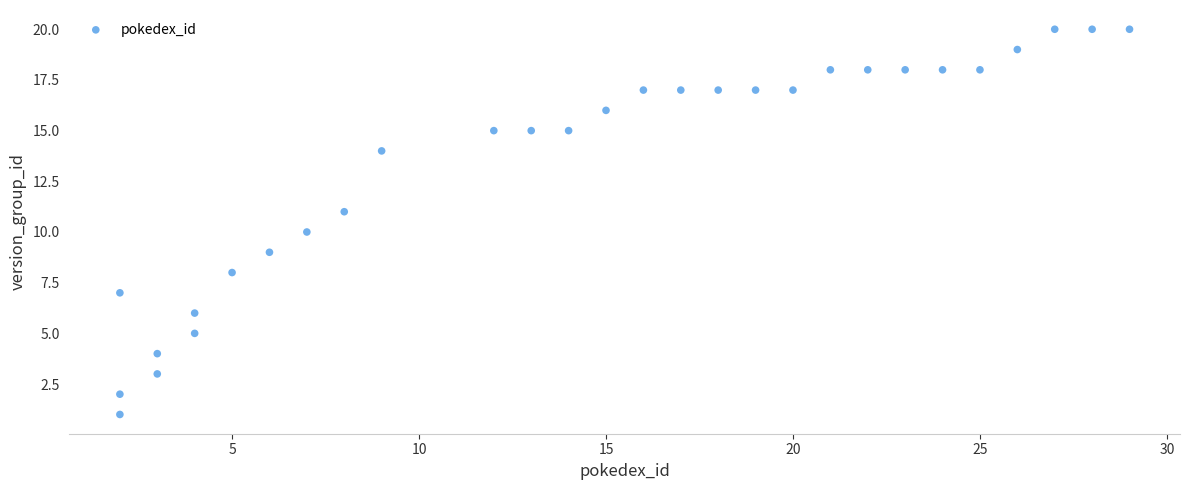

What is the range of Y values (max minus min)?

19